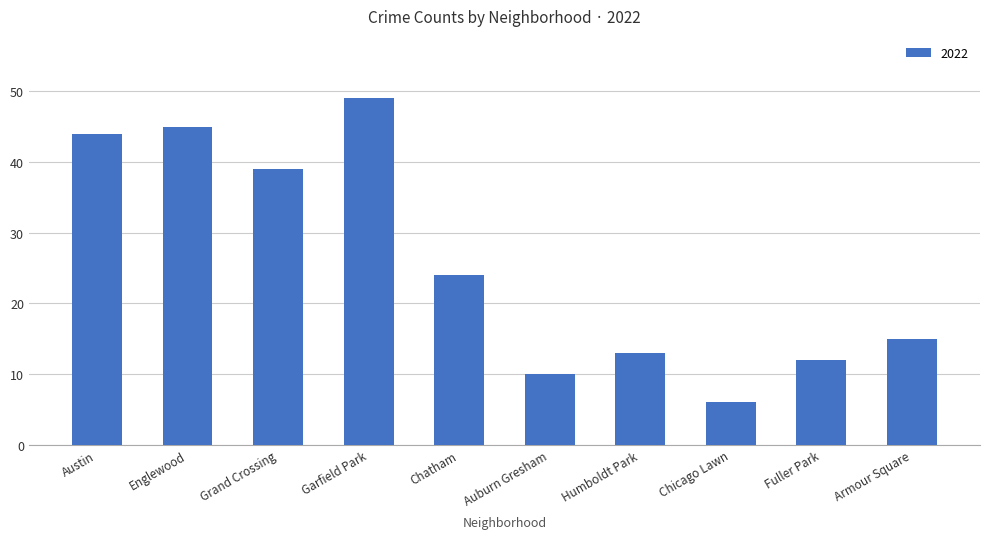

What is the value of the 8th bar from the left?

6